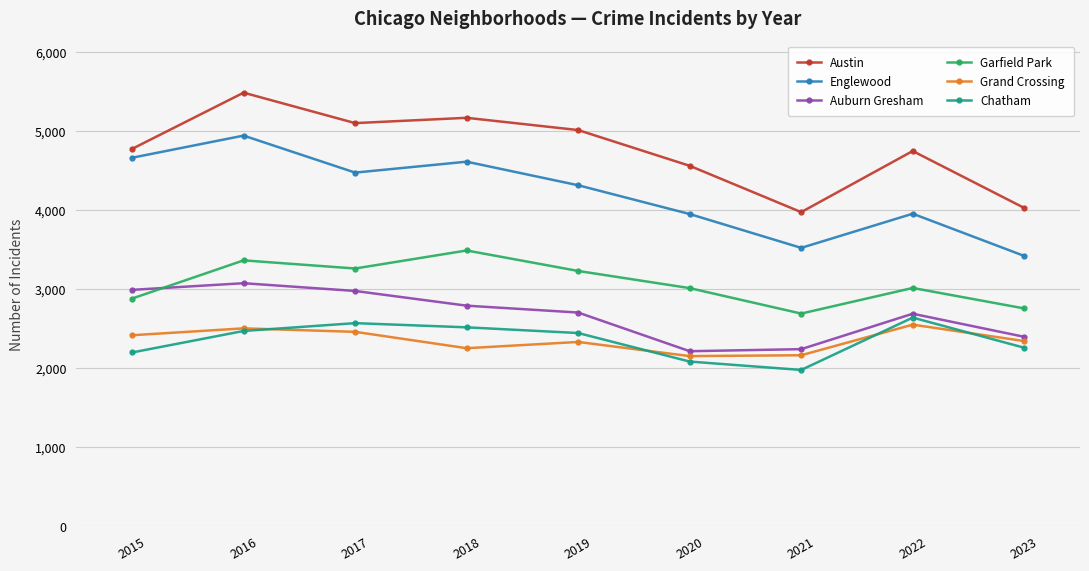

What is the difference between the Austin values at 2020 and 2022?

187